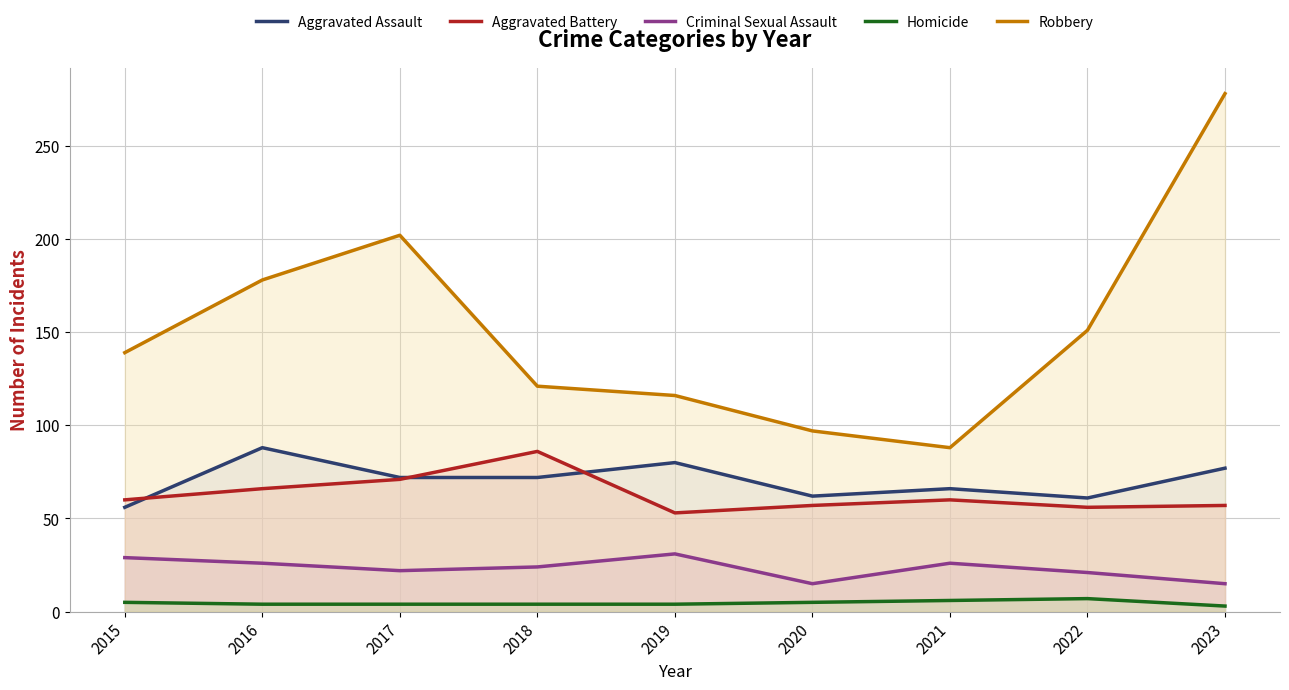

List the series in order of their peak value, lowest first.

Homicide, Criminal Sexual Assault, Aggravated Battery, Aggravated Assault, Robbery